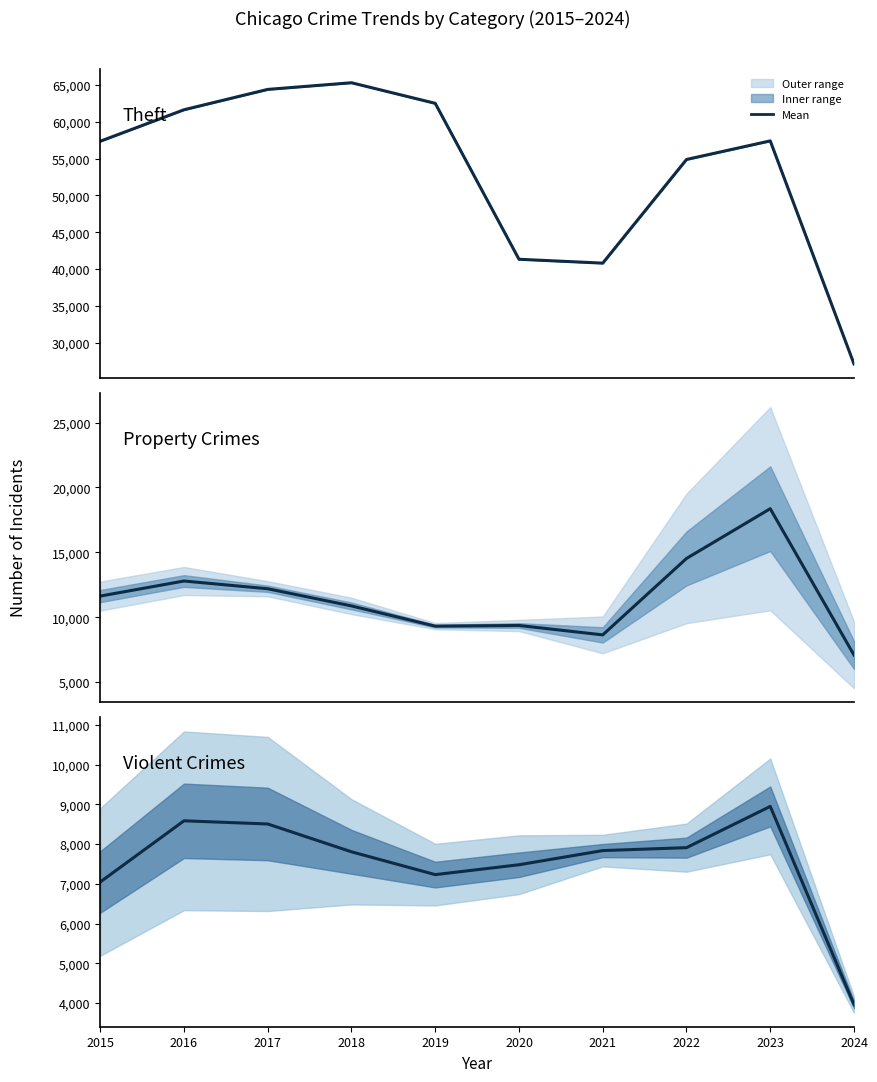

Is this an area chart (filled region under the line)?

No